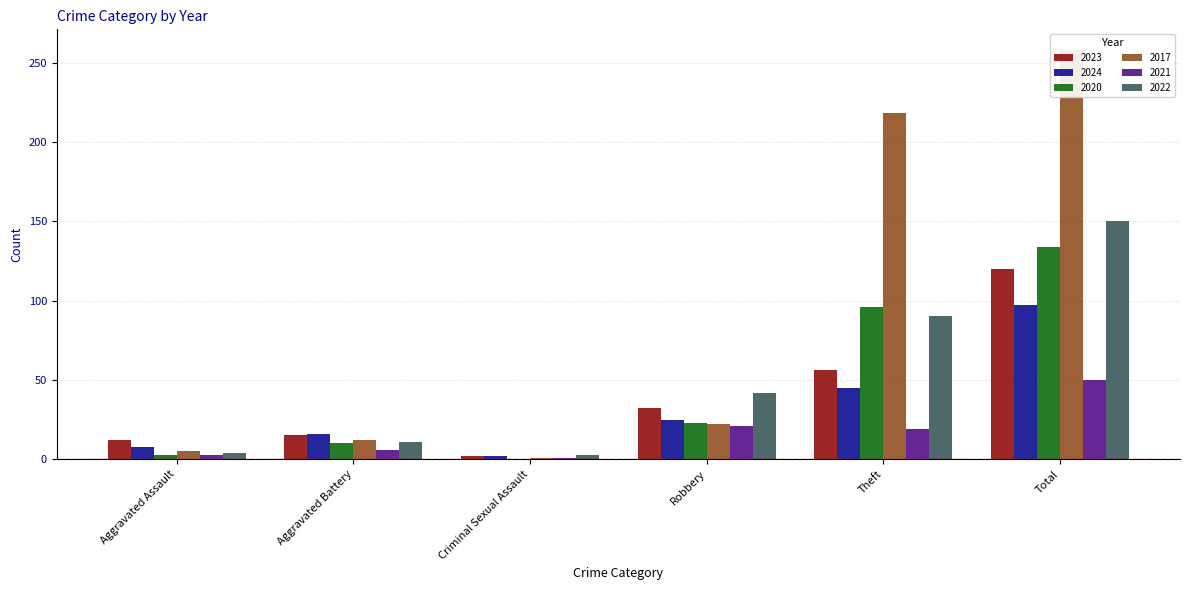

What is the difference between the highest and lowest values at Theft?

199